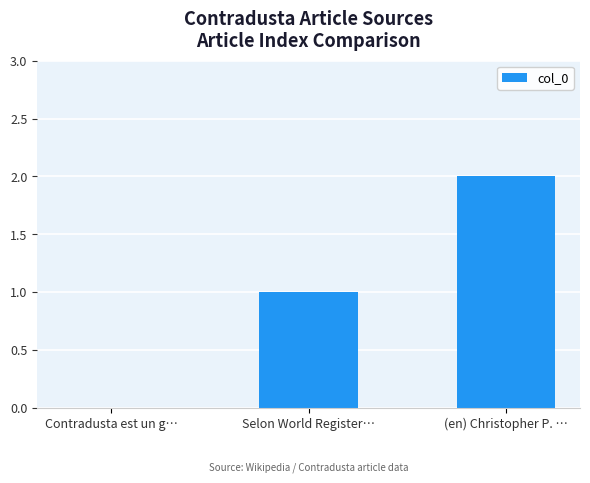

Which label corresponds to the largest value in the chart?

(en) Christopher P. …